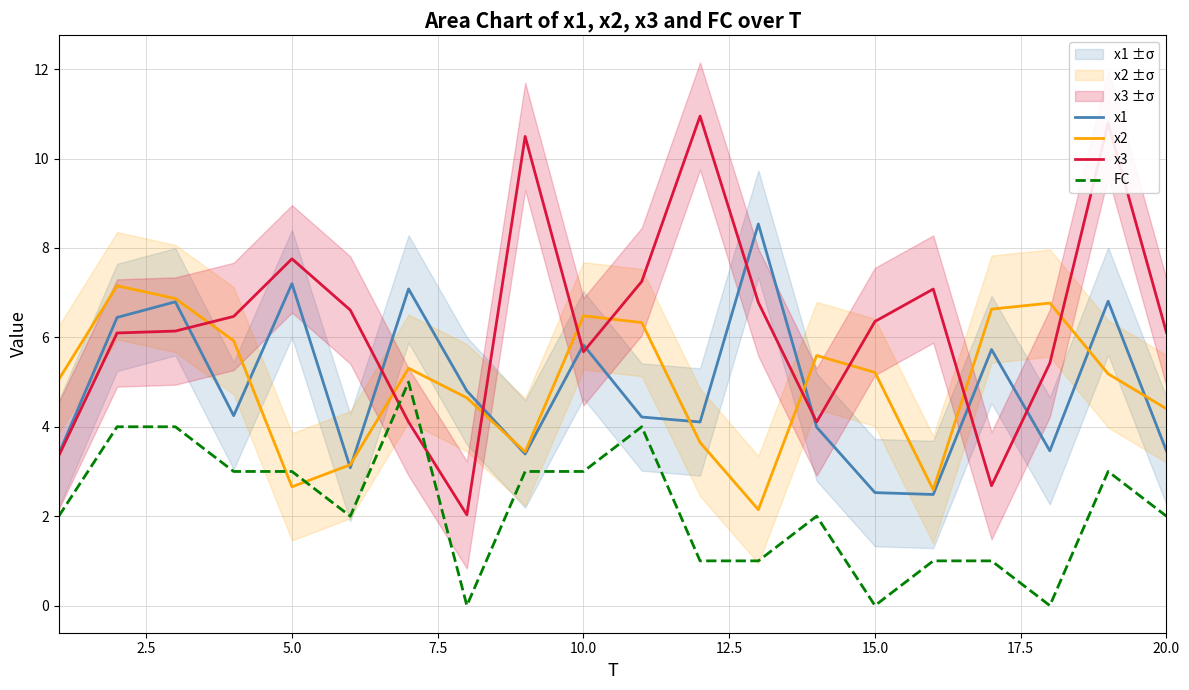

In x3, how many points are lower than both neighbors (excluding endpoints)?

4